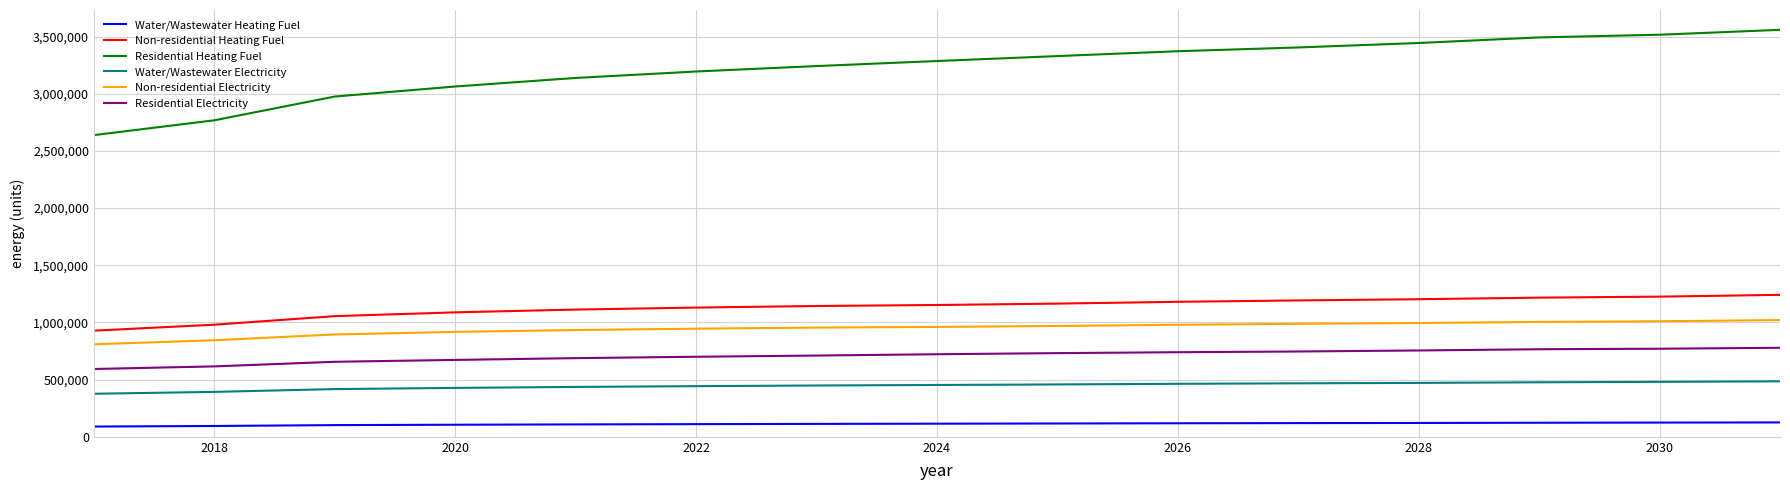

True or false: Water/Wastewater Electricity and Water/Wastewater Heating Fuel cross at least once.

False